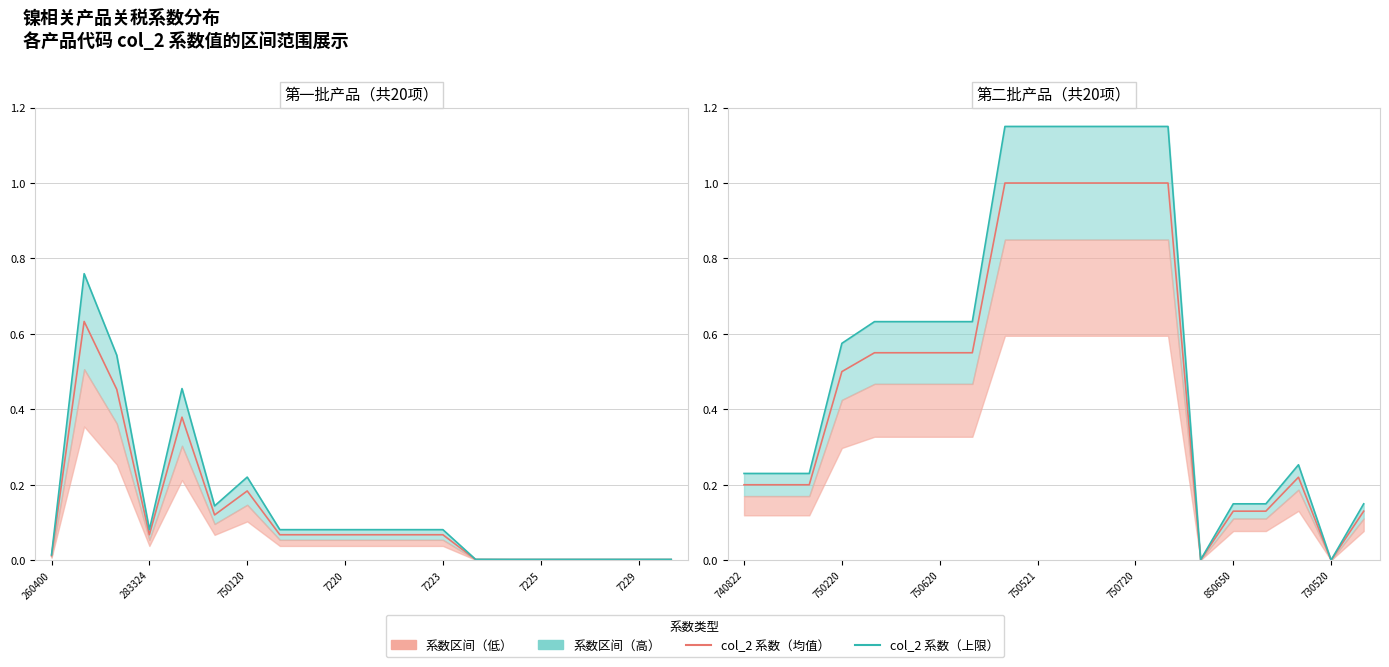

True or false: col_2 系数值（线） and col_2 系数值上限 intersect in this chart.

False